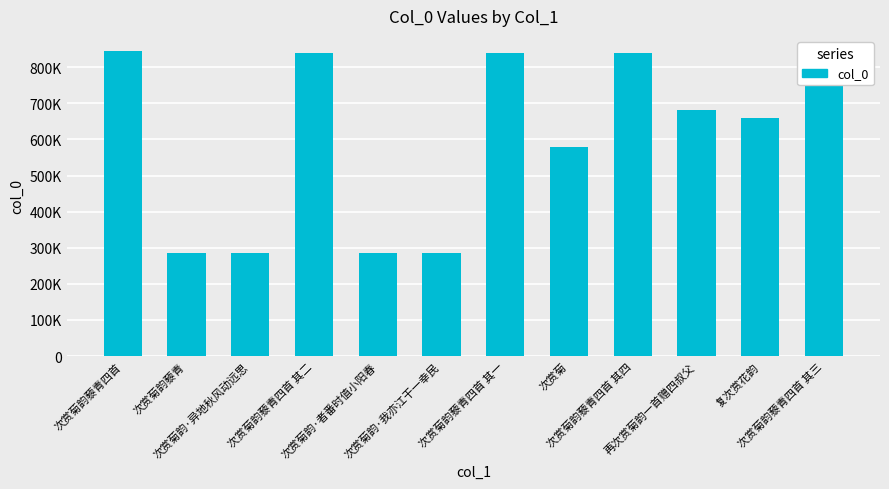

At which label is the value closest to 564598?

次赏菊